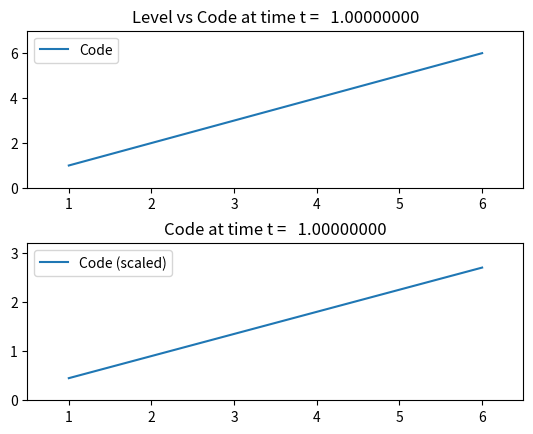

List the labels in order of Code (scaled) value, smallest first.

1, 2, 3, 4, 5, 6